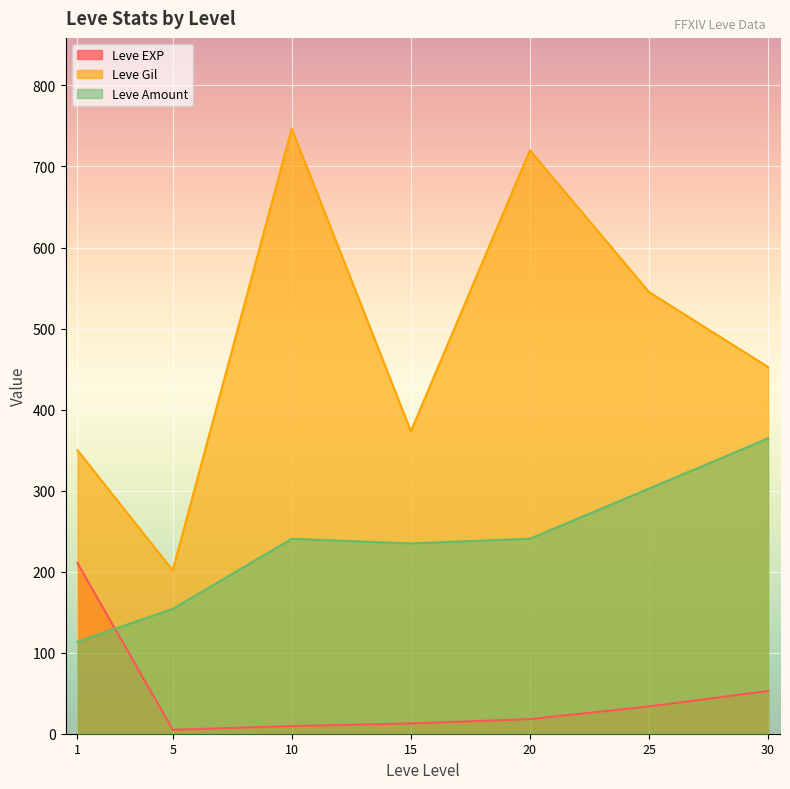

True or false: Leve Amount has more than 2 interior local peaks.

False